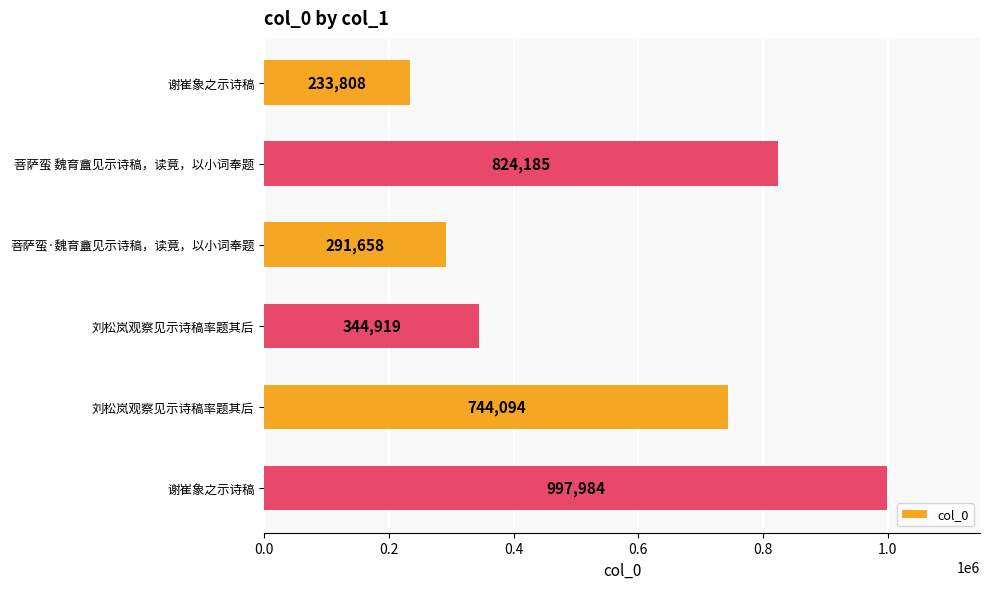

What is the difference between the maximum and minimum values?

764176